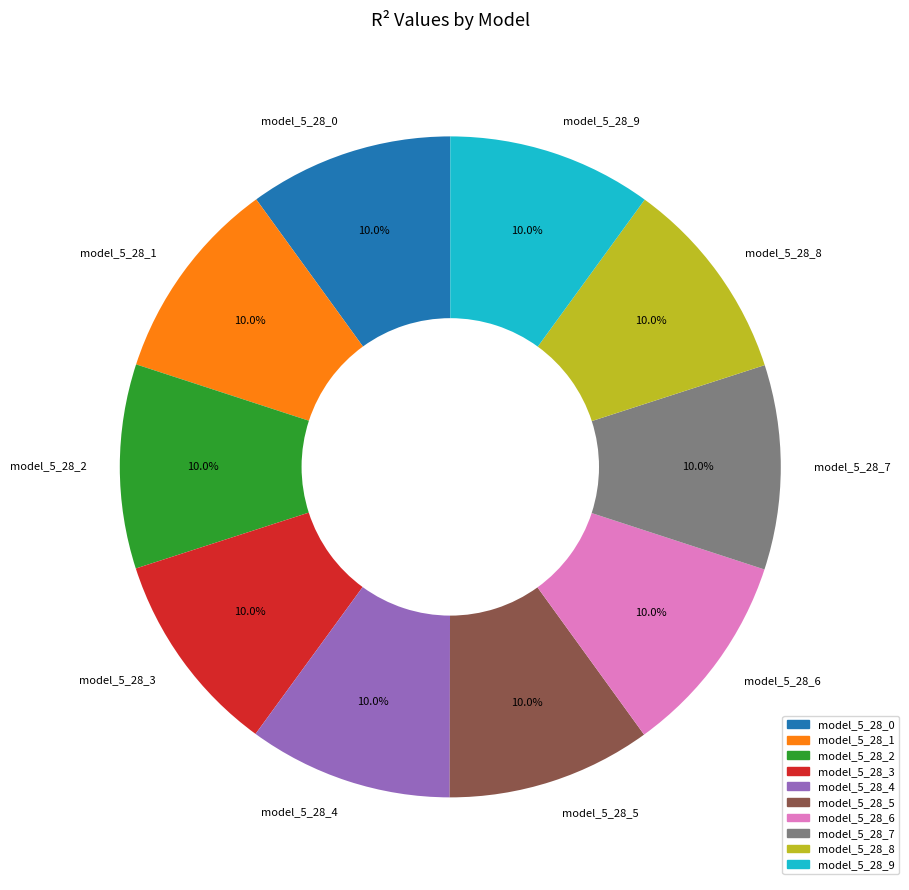

The model_5_28_4 slice represents 10% of the pie. True or false?

True